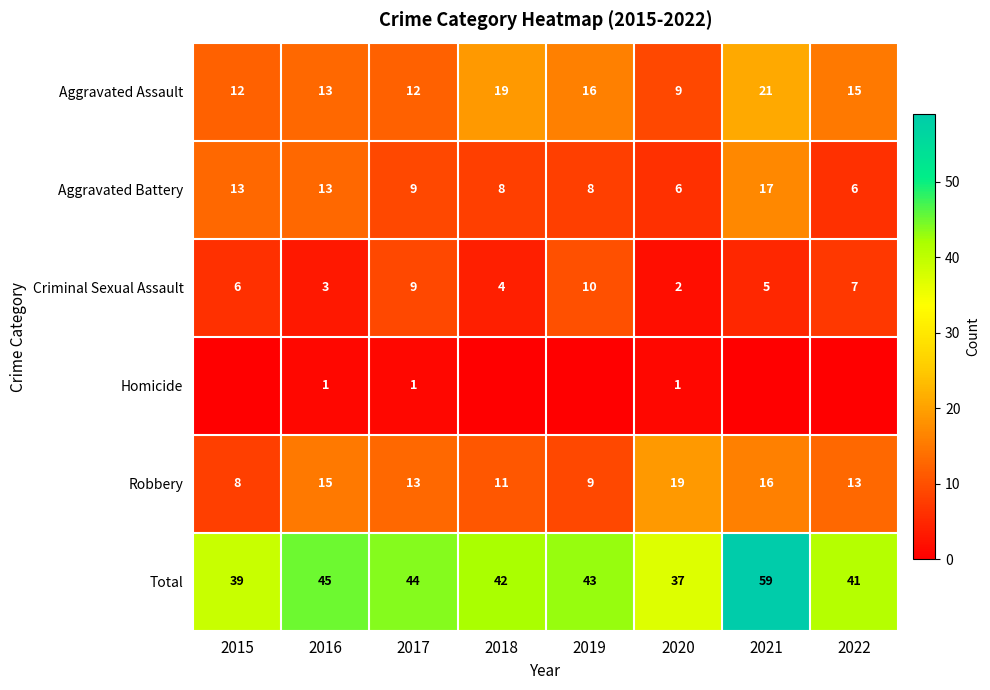

Which has a higher value, 2018 or 2017?

2018